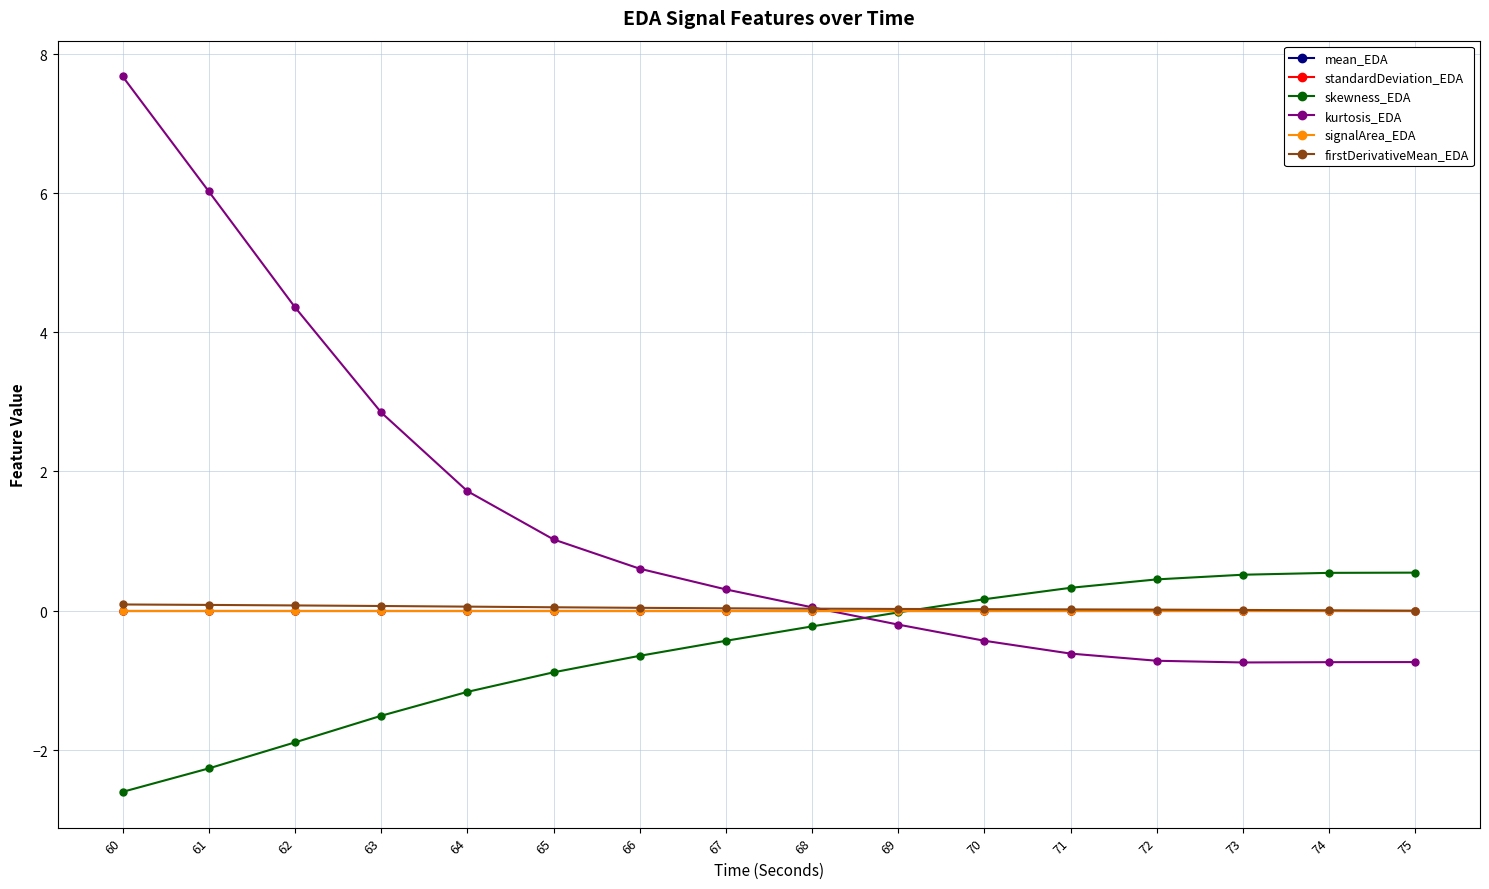

True or false: signalArea_EDA and standardDeviation_EDA cross at least once.

False